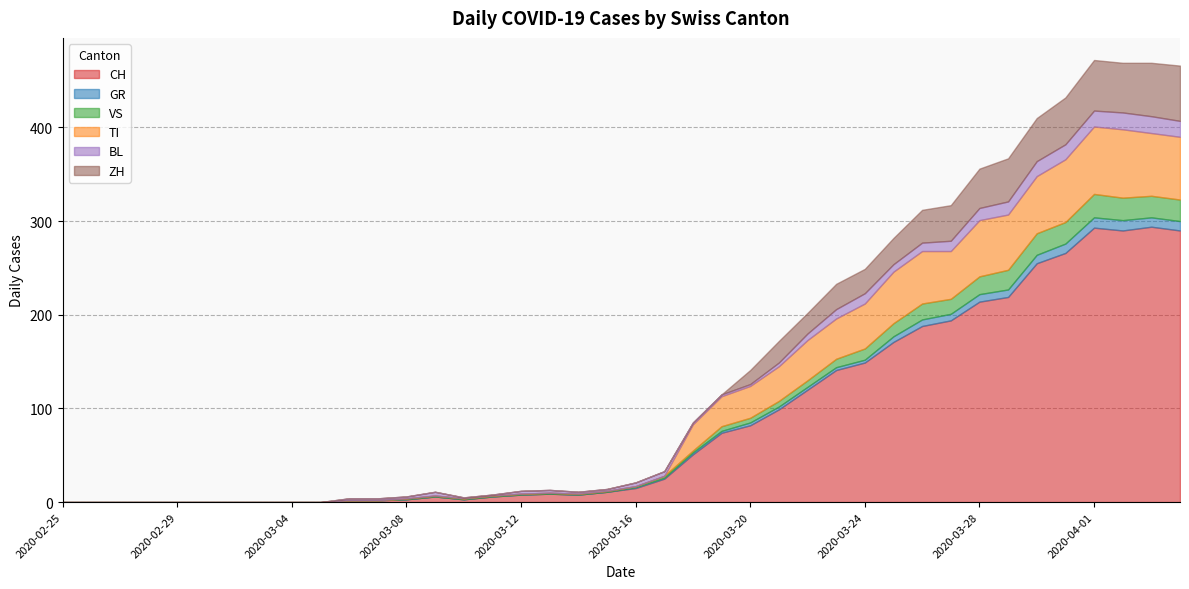

How many data points in TI are above 0?

18